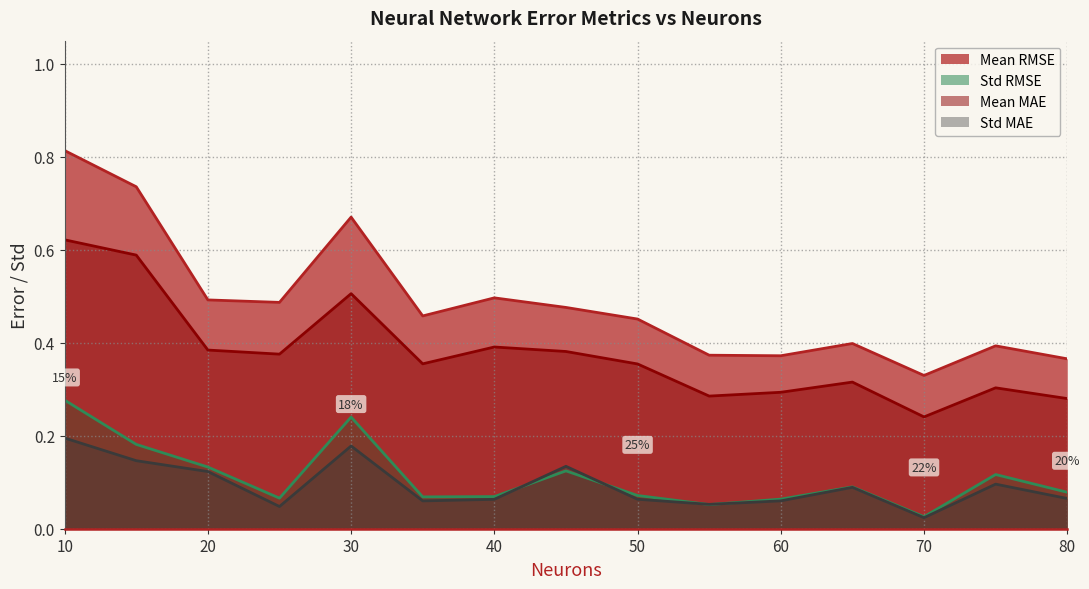

How many lines are shown in the chart?

4